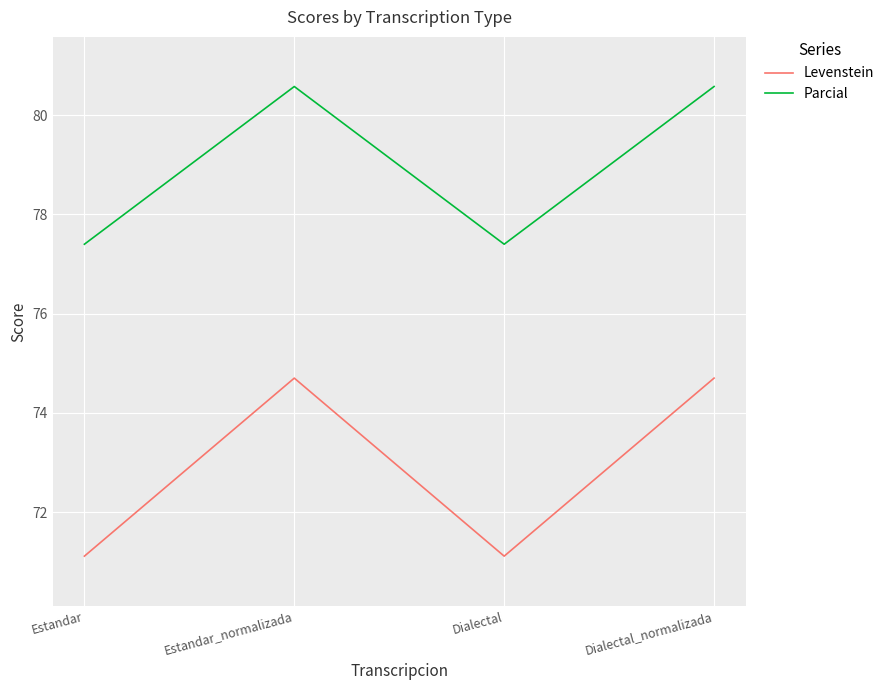

Rank the series at Dialectal_normalizada from highest to lowest value.

Parcial, Levenstein